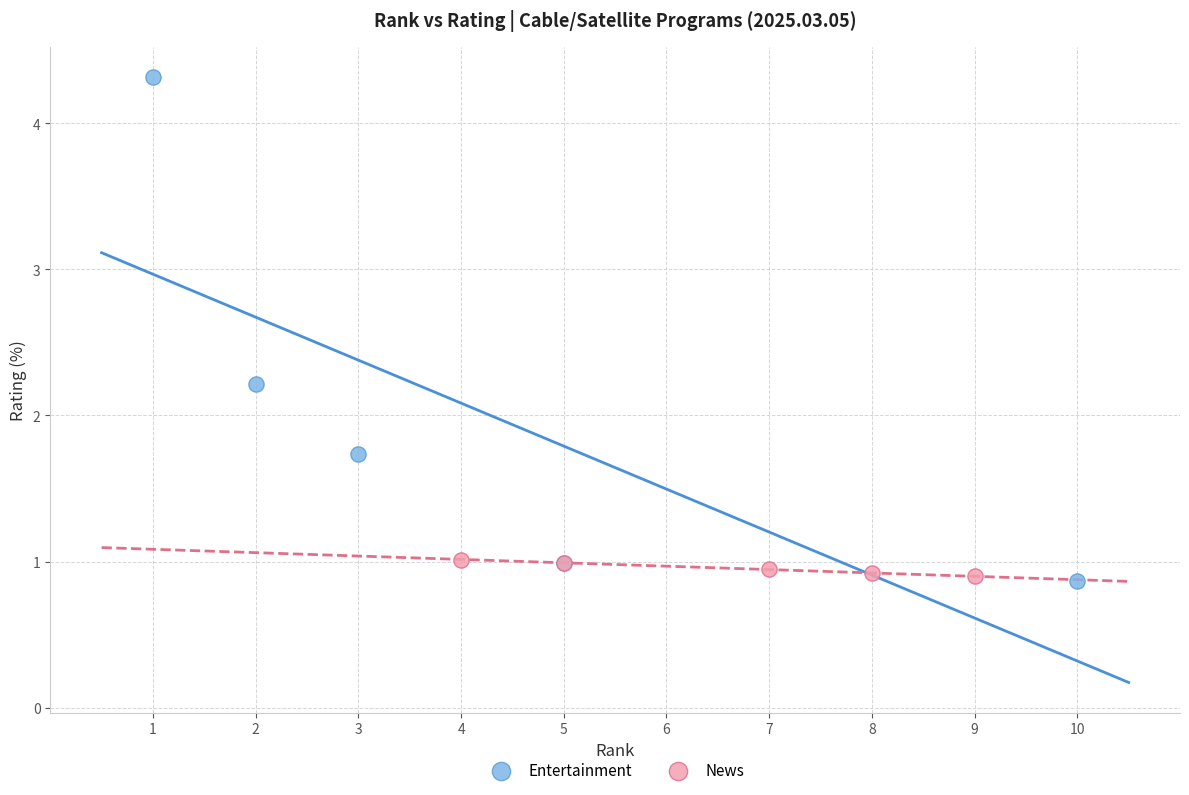

What are all the series names shown in the legend?

Entertainment, News